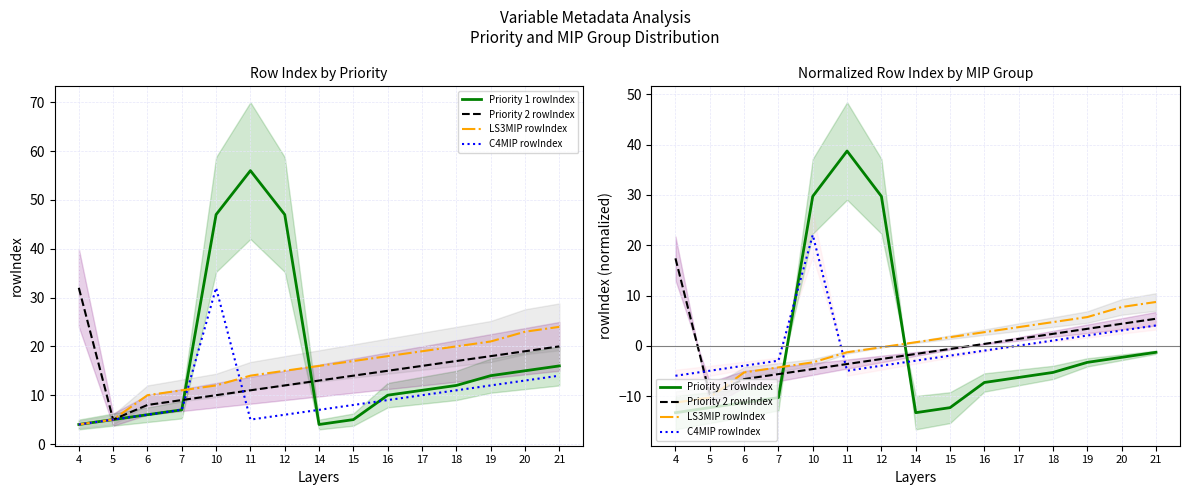

At which label is Priority 2 rowIndex closest to 3?

19